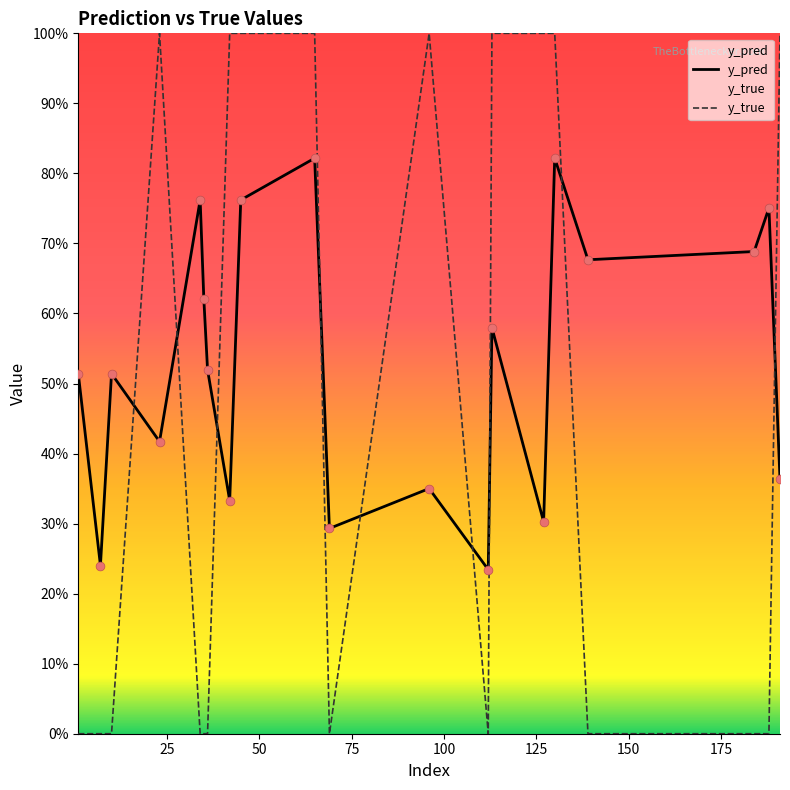

What are all the series names shown in the legend?

y_pred, y_true